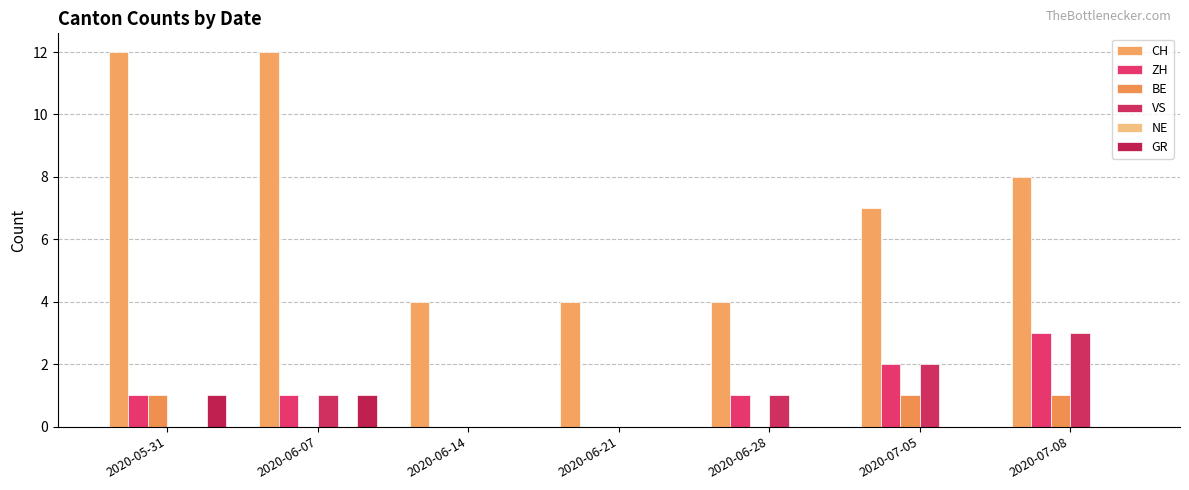

What is the spread (max minus min) of values at 2020-05-31?

12